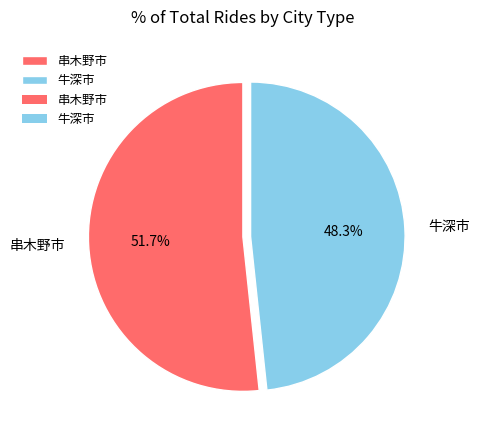

Is it true that 串木野市 is 45% of the pie?

False